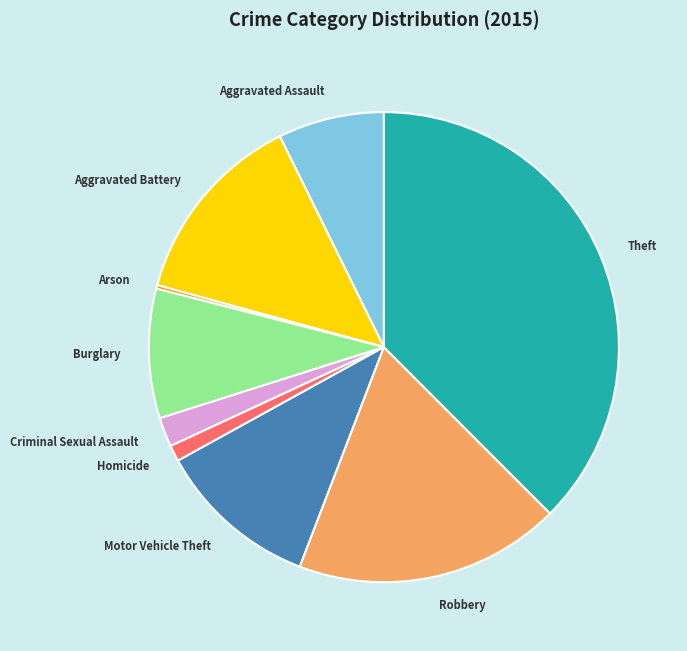

Between Aggravated Battery and Homicide, which is larger?

Aggravated Battery